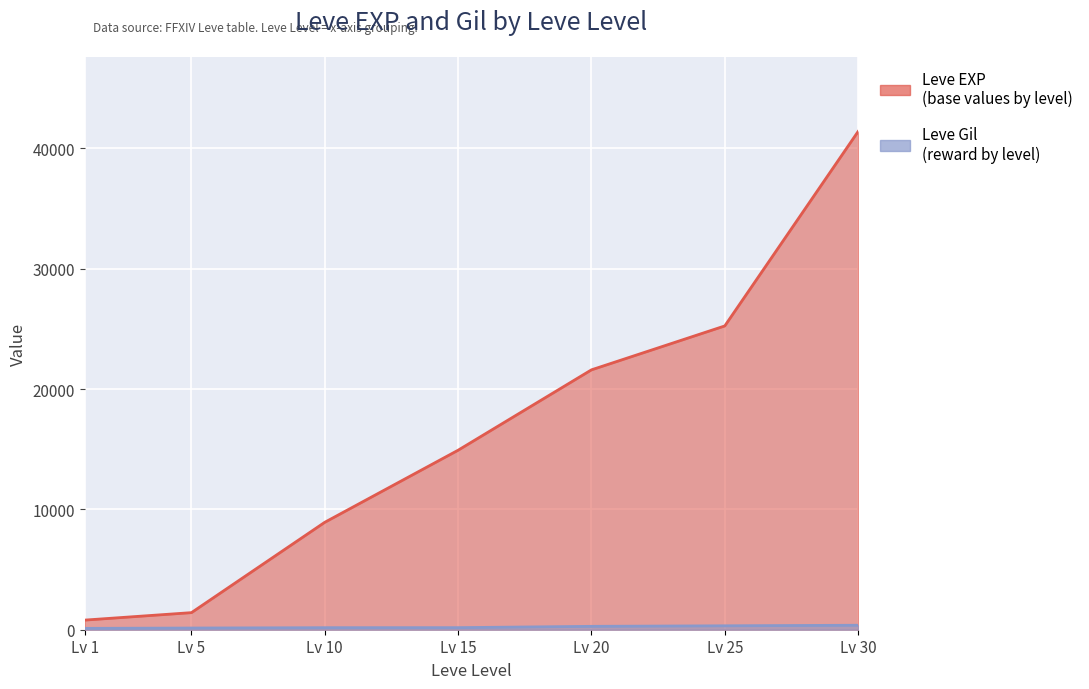

Between Lv 15 and Lv 30, which series saw the biggest shift?

Leve EXP